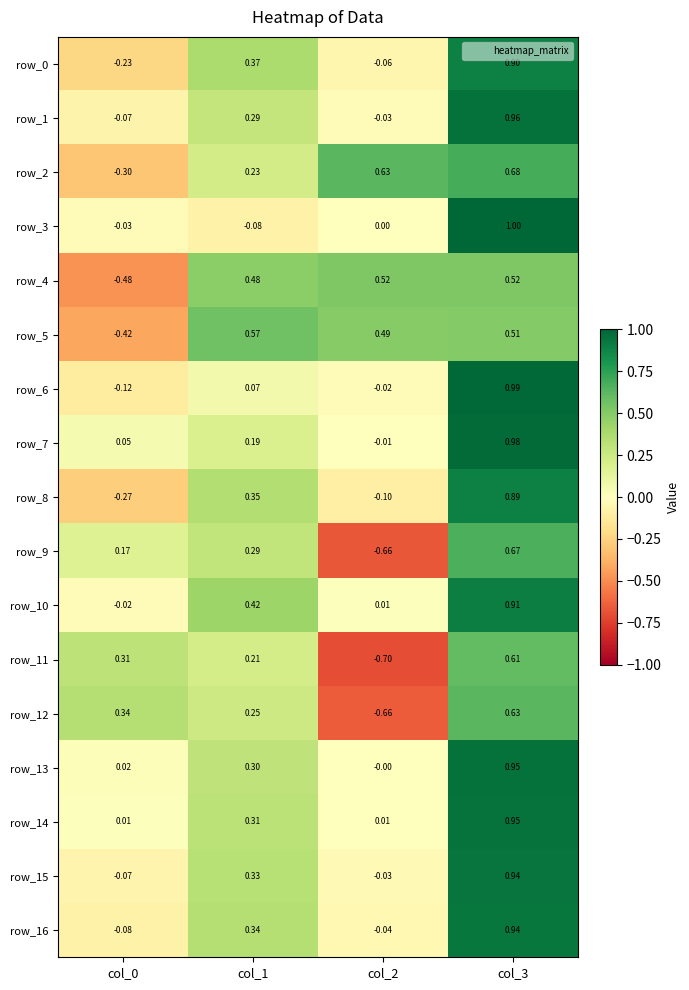

Reading left to right, transcribe all the data shown in this chart.

row_0: -0.2	0.4	-0.1	0.9
row_1: -0.1	0.3	-0.0	1.0
row_2: -0.3	0.2	0.6	0.7
row_3: -0.0	-0.1	0.0	1.0
row_4: -0.5	0.5	0.5	0.5
row_5: -0.4	0.6	0.5	0.5
row_6: -0.1	0.1	-0.0	1.0
row_7: 0.1	0.2	-0.0	1.0
row_8: -0.3	0.3	-0.1	0.9
row_9: 0.2	0.3	-0.7	0.7
row_10: -0.0	0.4	0.0	0.9
row_11: 0.3	0.2	-0.7	0.6
row_12: 0.3	0.2	-0.7	0.6
row_13: 0.0	0.3	-0.0	1.0
row_14: 0.0	0.3	0.0	0.9
row_15: -0.1	0.3	-0.0	0.9
row_16: -0.1	0.3	-0.0	0.9